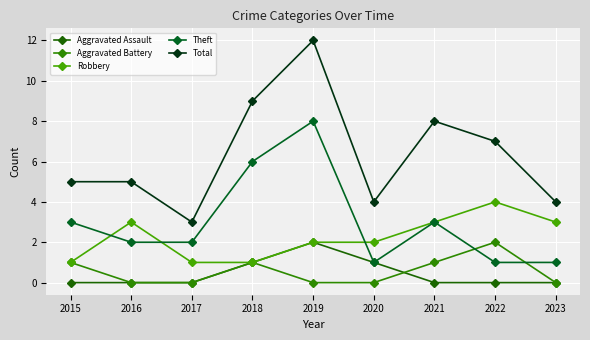

Which label corresponds to the largest value in the chart?

2019